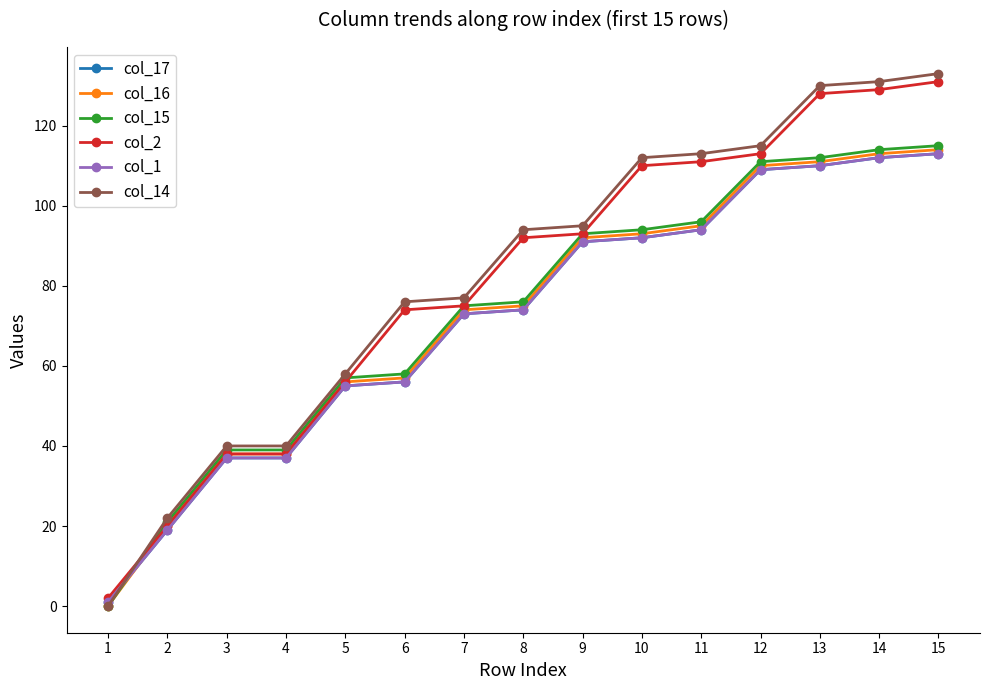

What is the maximum value for col_14?

133